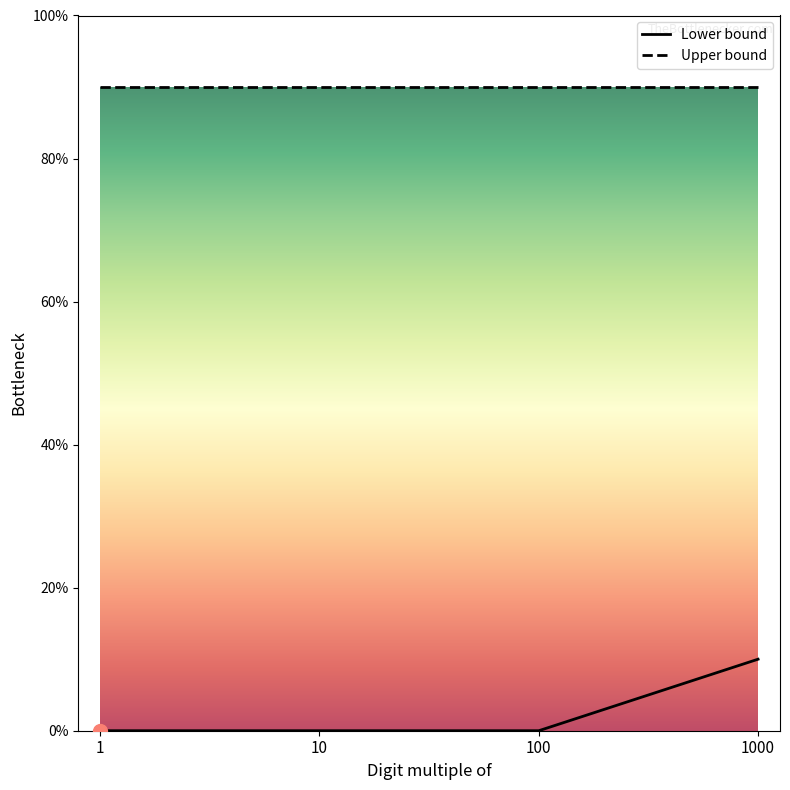

At which category is the sum across all series the highest?

1000